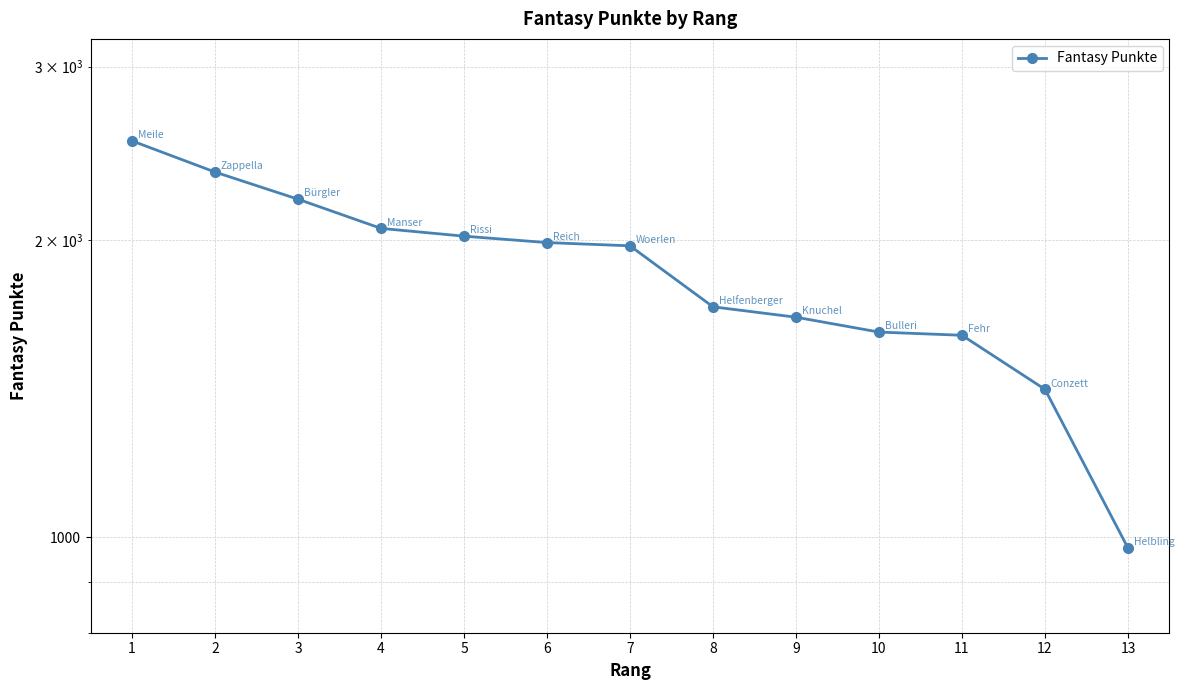

What is the approximate value at 2?

2345